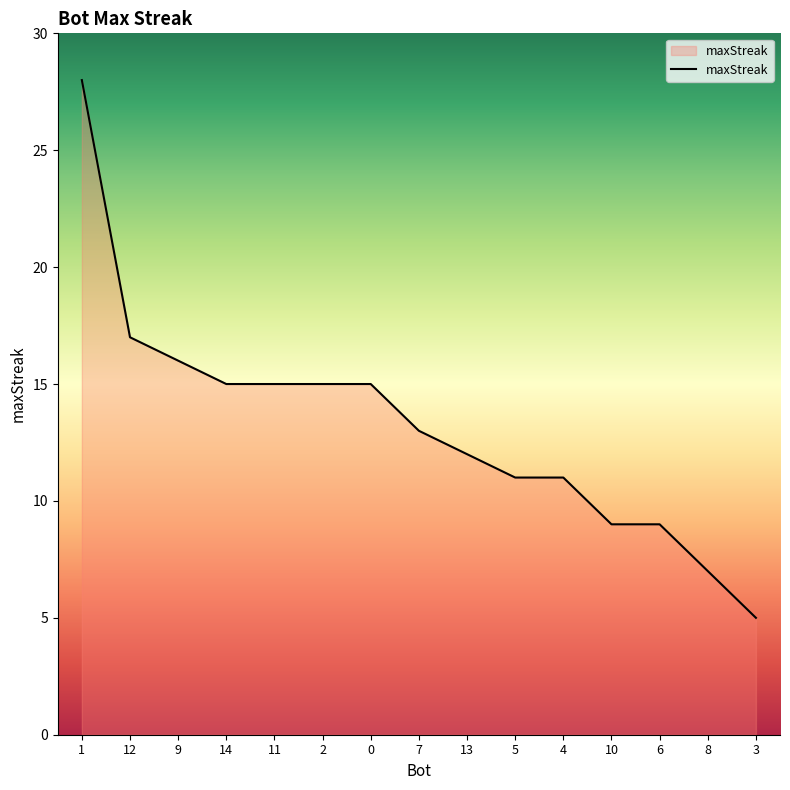

What position from the right is 2?

10